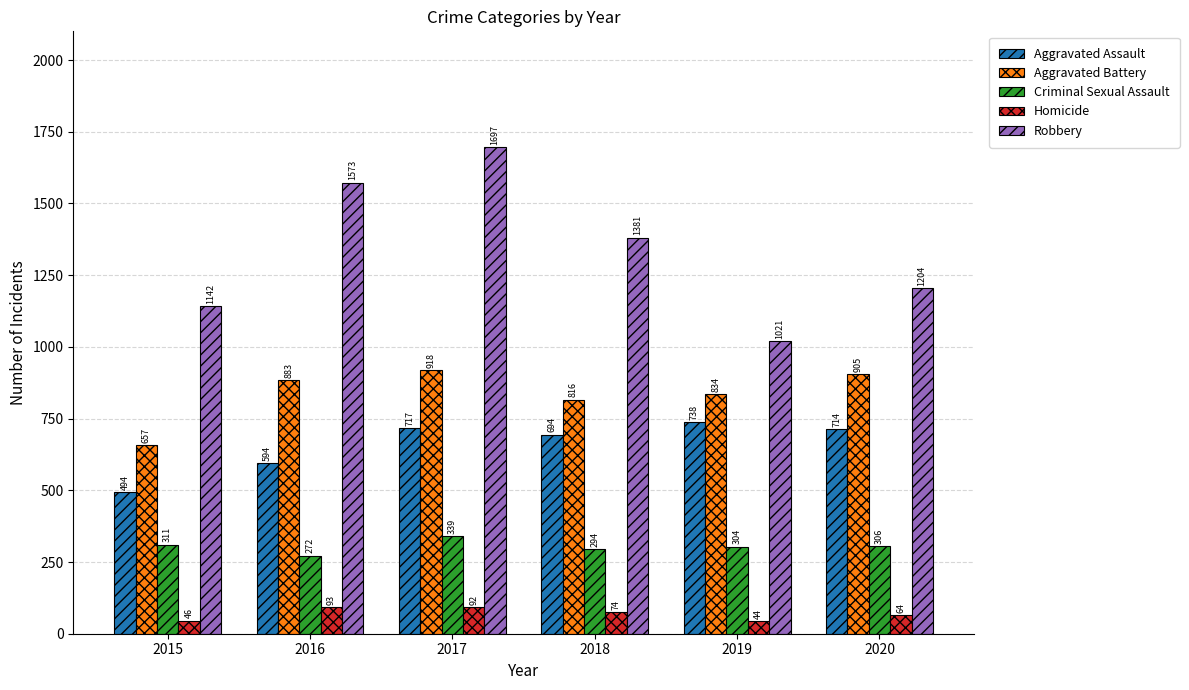

How many groups of bars are there?

6